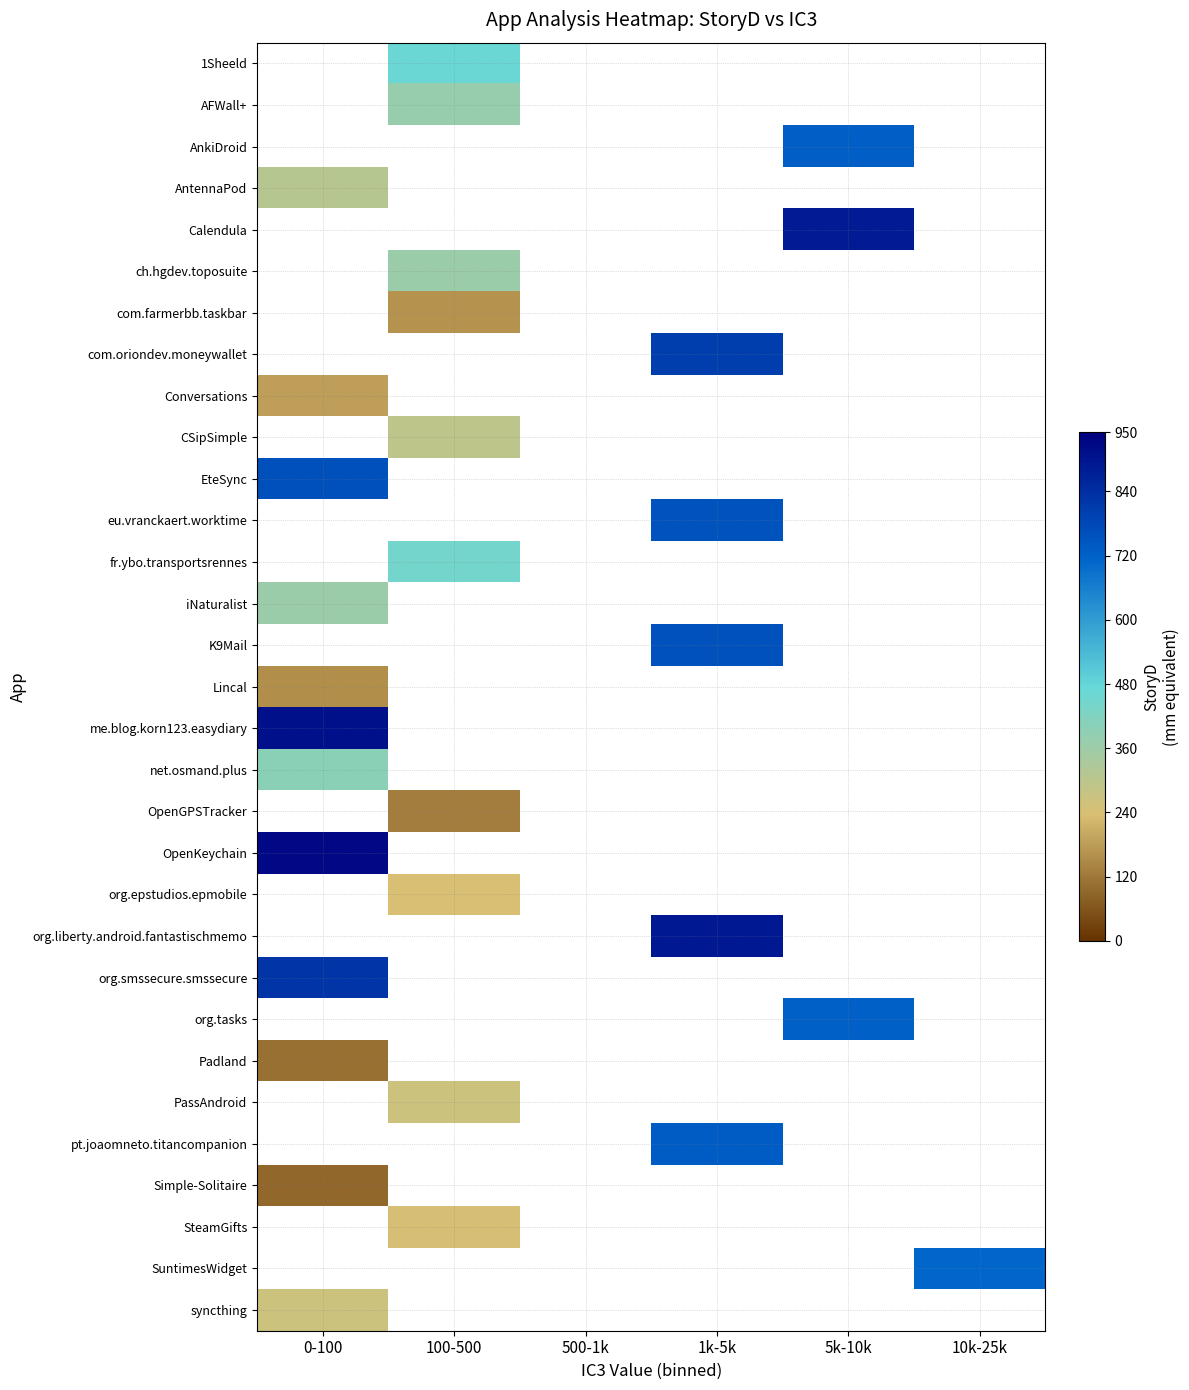

How many distinct data groups are displayed?

31